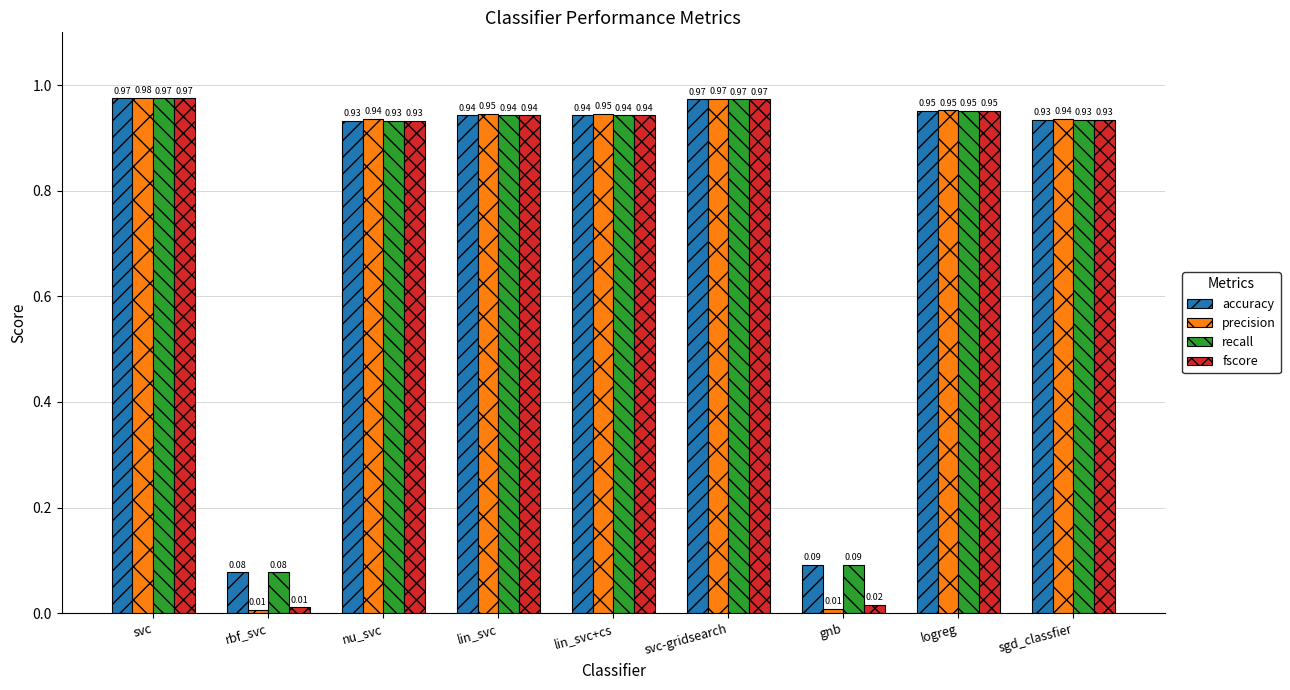

Is it true that accuracy equals 0.4 at lin_svc+cs?

False